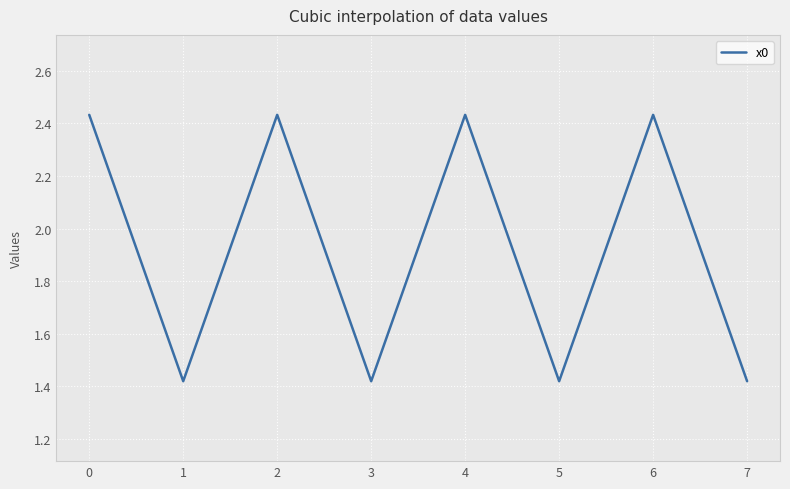

Count the values in the range 1 to 2.

4